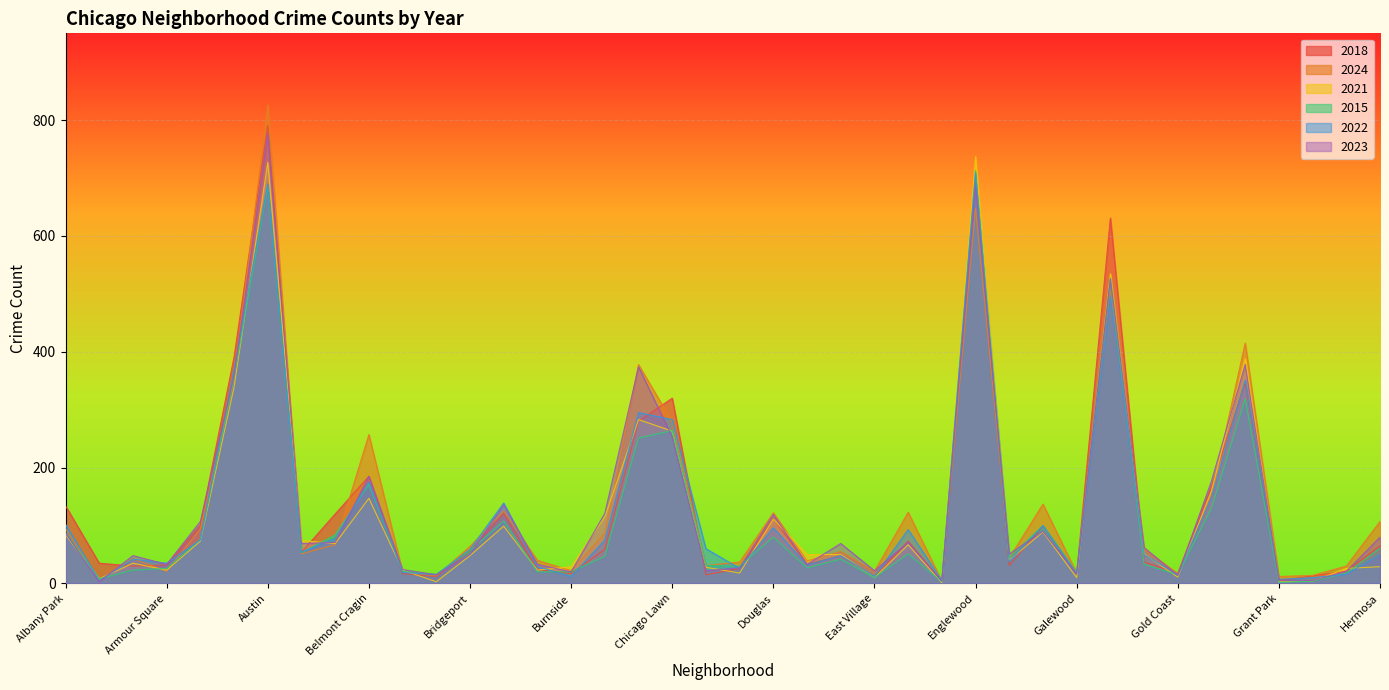

Where is 2015 nearest to the value 357?

Auburn Gresham